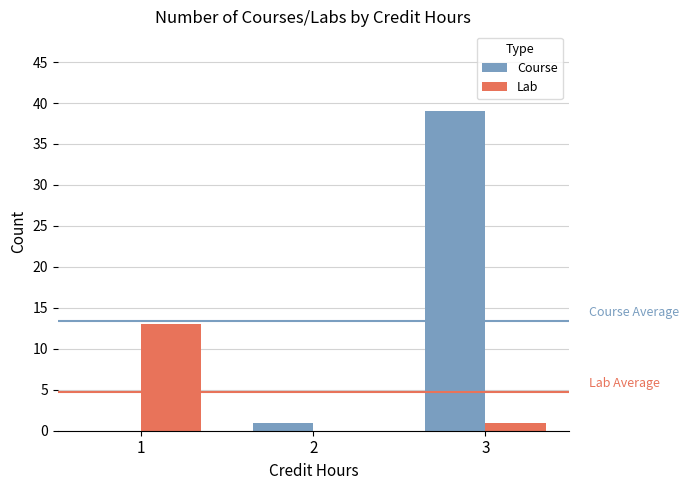

Which series changed the most between 2 and 3?

Course